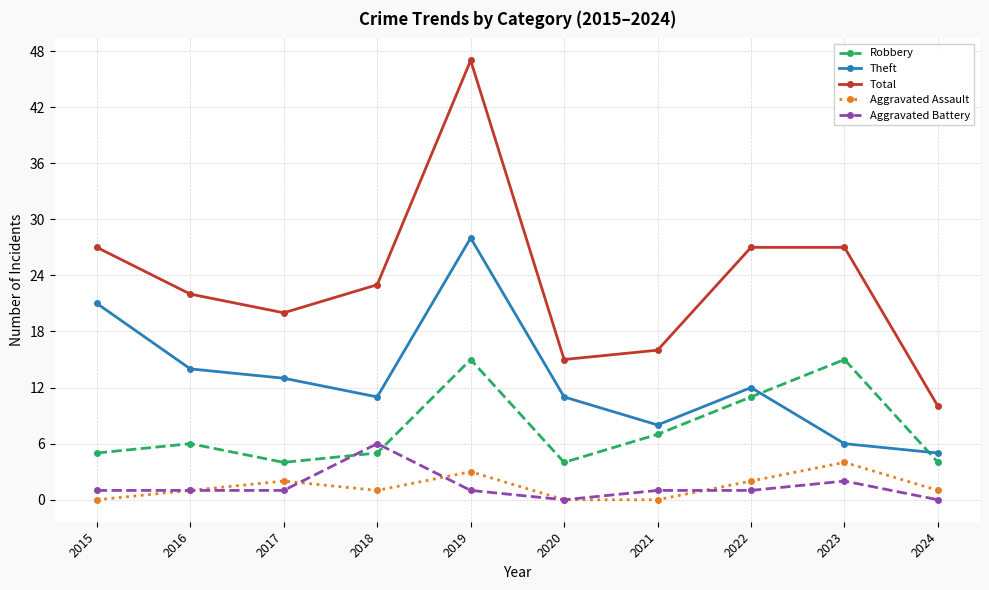

Where is Theft nearest to the value 16?

2016